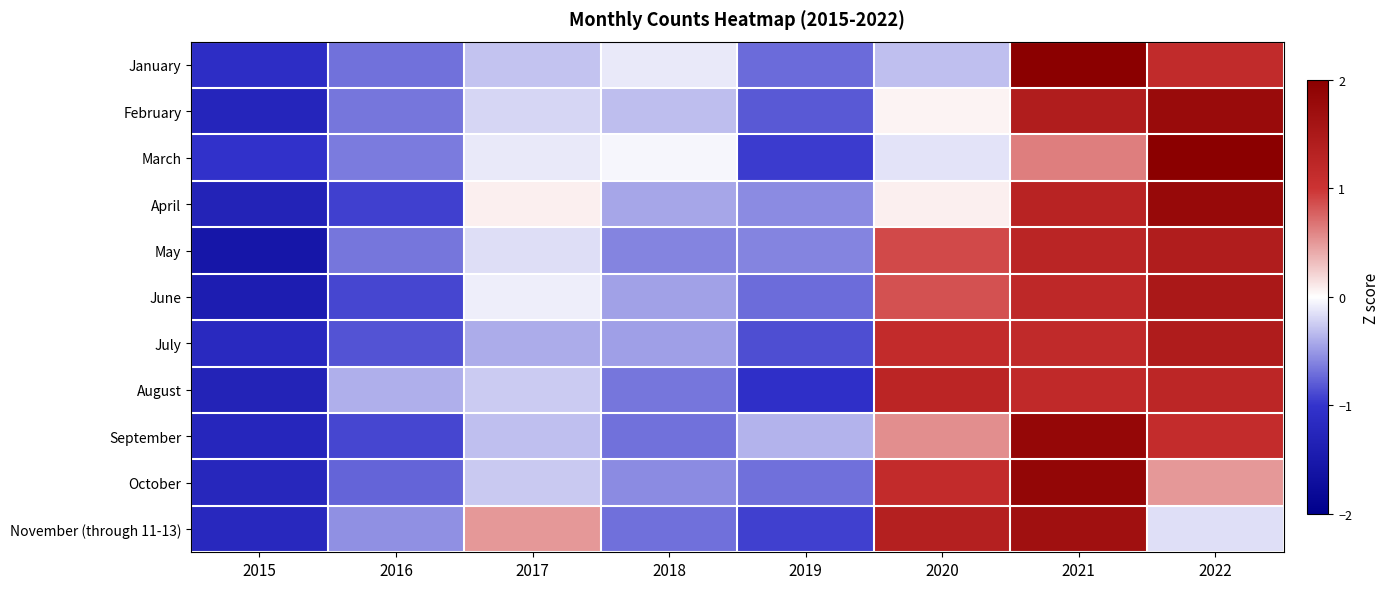

Reading left to right, transcribe all the data shown in this chart.

January: 2015=-1.1	2016=-0.7	2017=-0.3	2018=-0.1	2019=-0.7	2020=-0.3	2021=2.1	2022=1.2
February: 2015=-1.3	2016=-0.7	2017=-0.2	2018=-0.3	2019=-0.8	2020=0.1	2021=1.4	2022=1.8
March: 2015=-1.0	2016=-0.6	2017=-0.1	2018=-0.0	2019=-1.0	2020=-0.1	2021=0.6	2022=2.3
April: 2015=-1.3	2016=-0.9	2017=0.1	2018=-0.4	2019=-0.6	2020=0.1	2021=1.3	2022=1.8
May: 2015=-1.5	2016=-0.7	2017=-0.2	2018=-0.6	2019=-0.6	2020=0.9	2021=1.3	2022=1.4
June: 2015=-1.4	2016=-0.9	2017=-0.1	2018=-0.5	2019=-0.7	2020=0.8	2021=1.2	2022=1.5
July: 2015=-1.2	2016=-0.8	2017=-0.4	2018=-0.5	2019=-0.9	2020=1.1	2021=1.2	2022=1.4
August: 2015=-1.3	2016=-0.4	2017=-0.3	2018=-0.7	2019=-1.1	2020=1.3	2021=1.2	2022=1.2
September: 2015=-1.2	2016=-0.9	2017=-0.3	2018=-0.7	2019=-0.4	2020=0.6	2021=1.8	2022=1.1
October: 2015=-1.2	2016=-0.8	2017=-0.3	2018=-0.6	2019=-0.7	2020=1.1	2021=1.9	2022=0.5
November (through 11-13): 2015=-1.2	2016=-0.5	2017=0.5	2018=-0.7	2019=-0.9	2020=1.4	2021=1.7	2022=-0.2